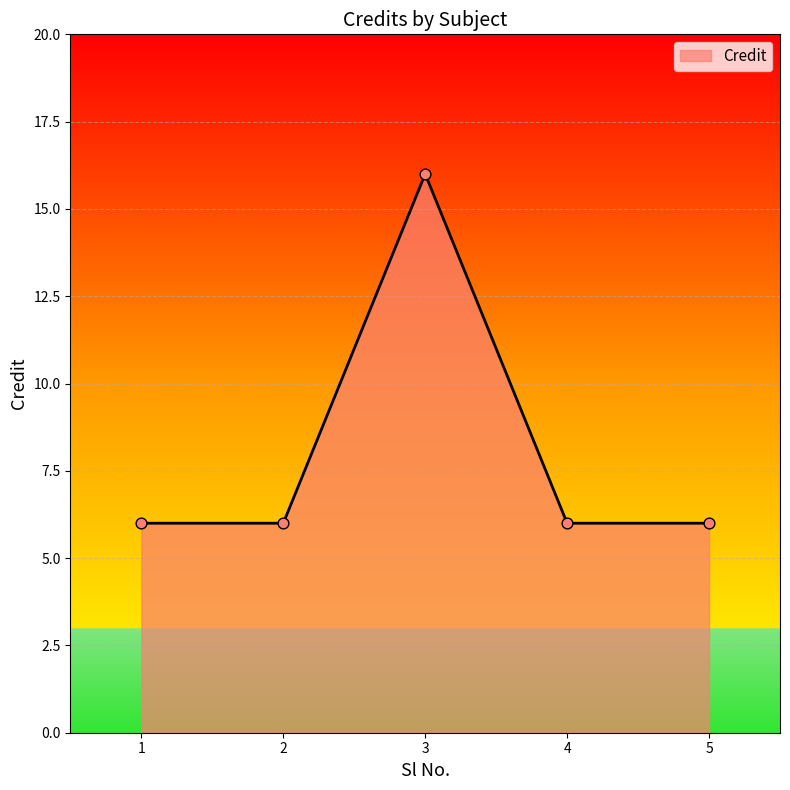

Approximately how many times larger is the value at 1 compared to 4?

1.0